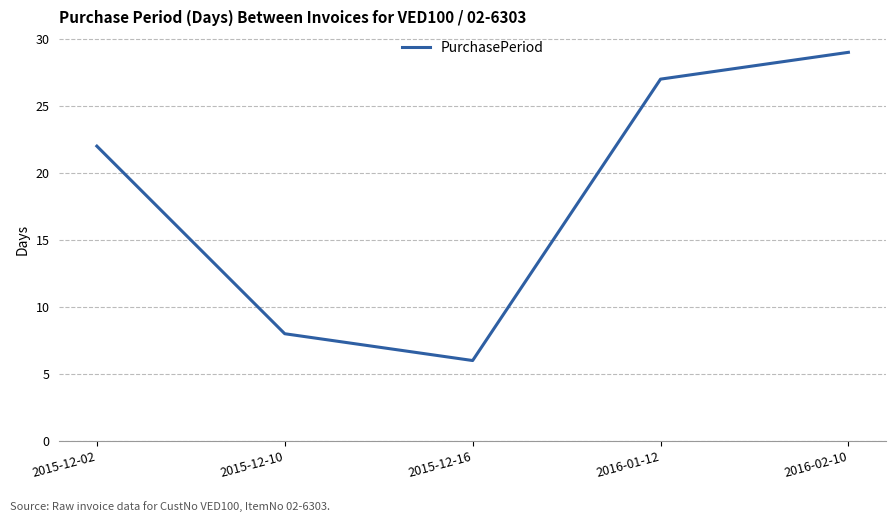

What position from the left is 2016-02-10?

5